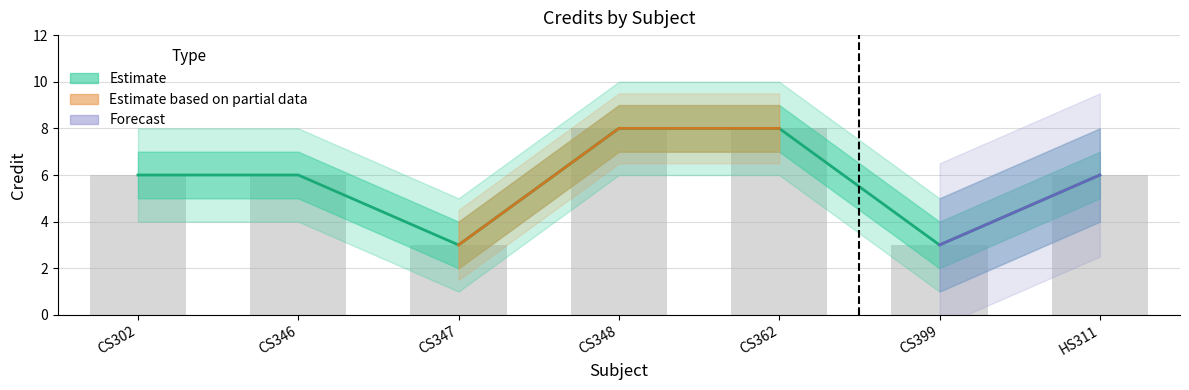

What is the sum of all values?

40